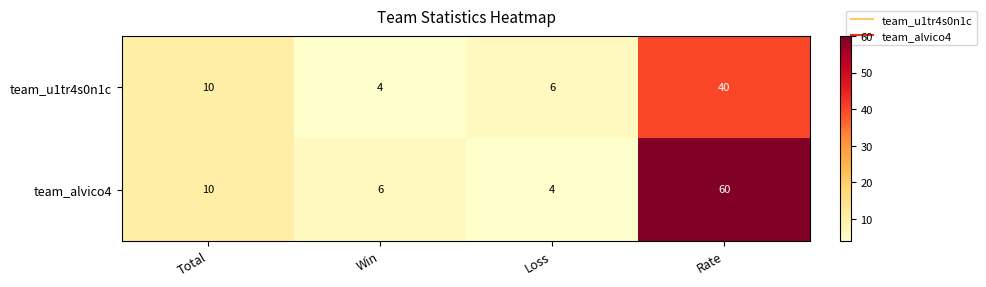

What is the spread (max minus min) of values at Loss?

2